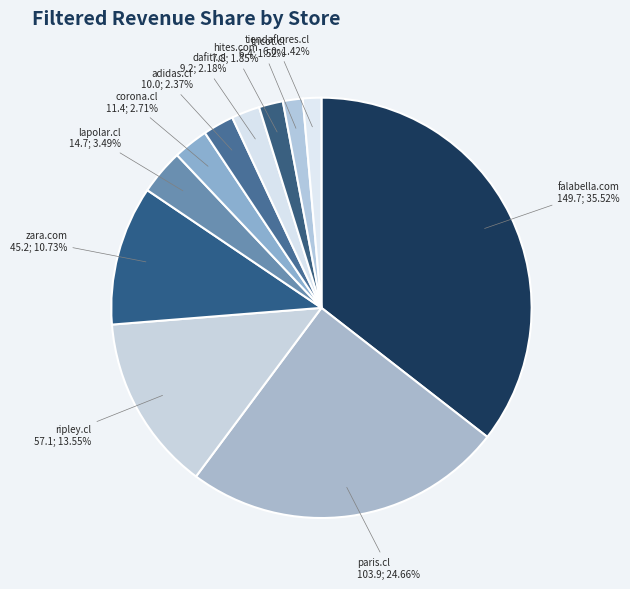

What percentage do corona.cl and adidas.cl together represent?

5.1%